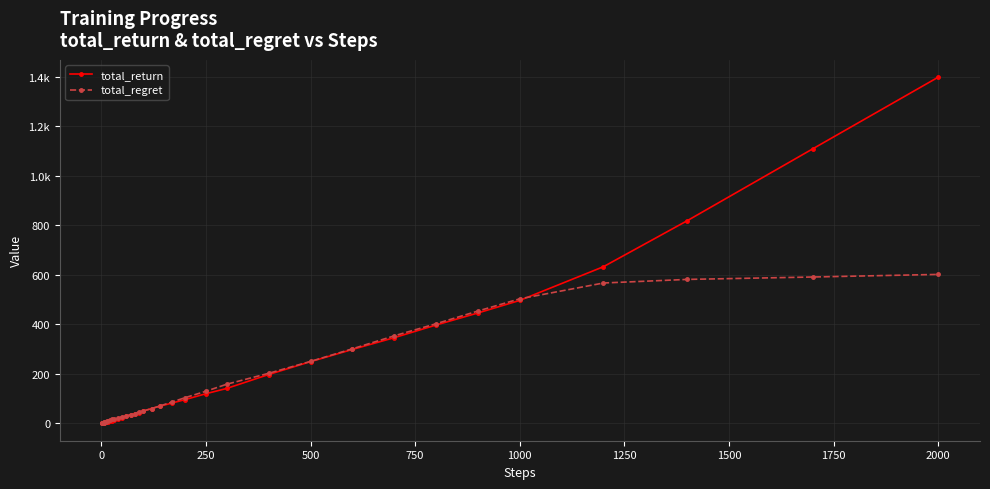

What is the highest value of the total_regret series?

601.8